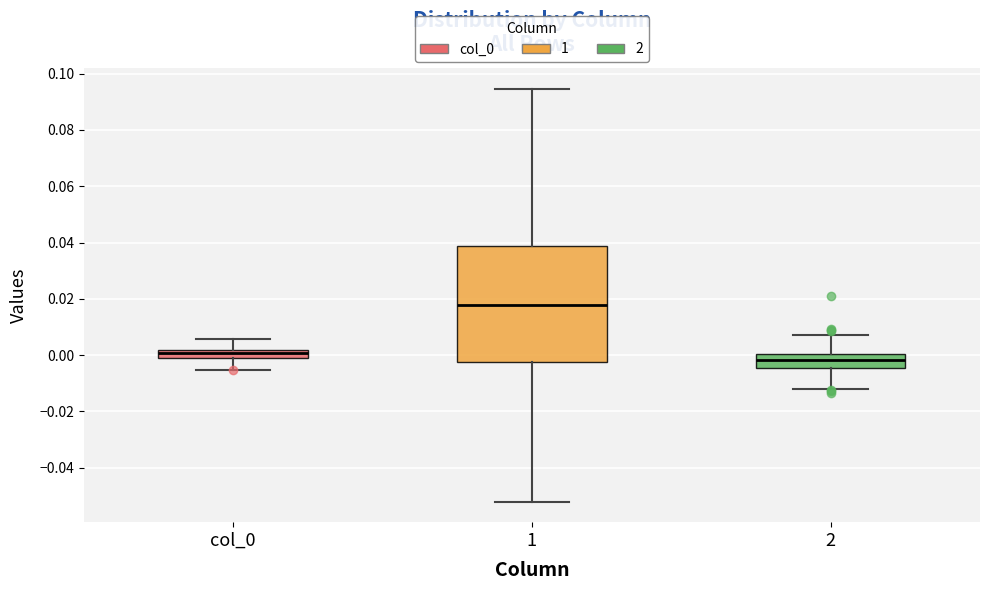

Comparing the boxes themselves (not the whiskers), which one is the tallest?

1